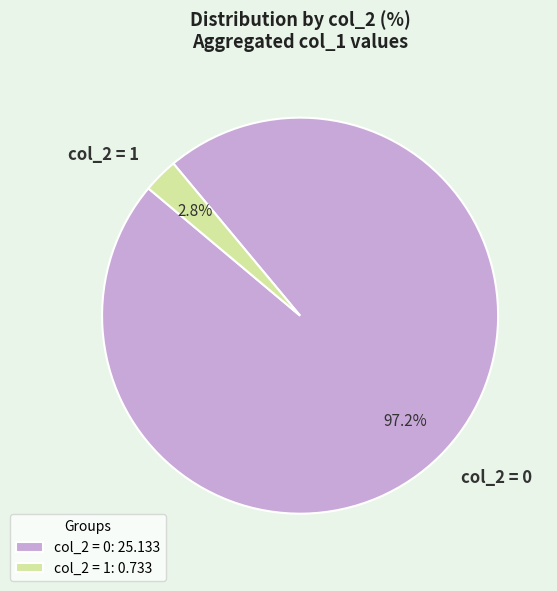

Between col_2 = 1 and col_2 = 0, which is larger?

col_2 = 0